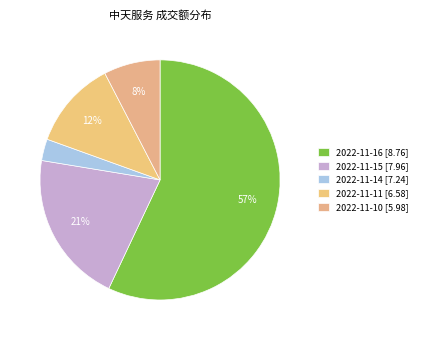

To the nearest percent, what portion does 2022-11-16 represent?

57%